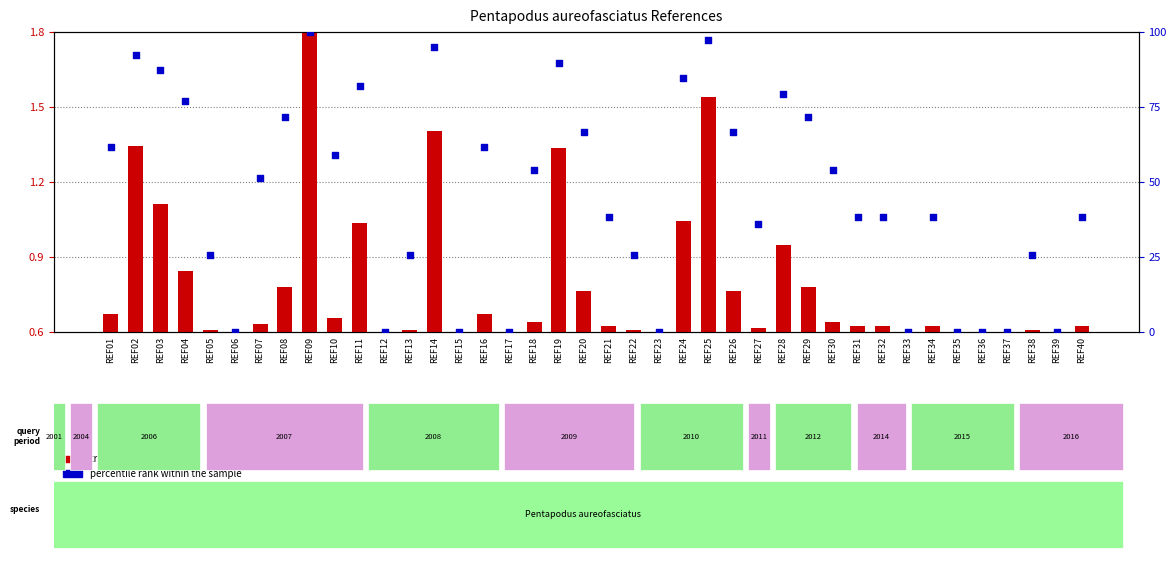

What is the total value across all series at REF16?

62.2